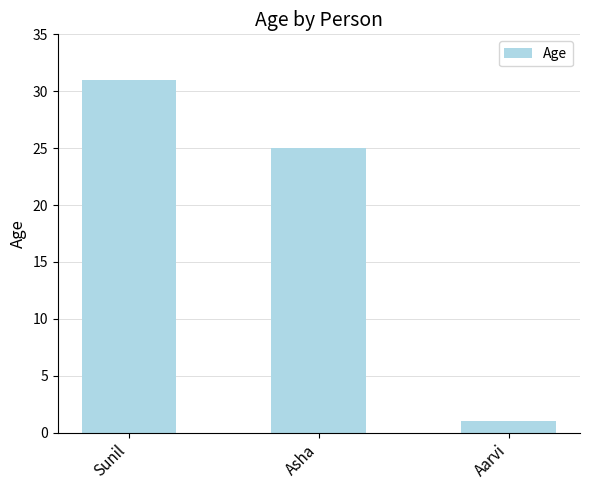

Approximately how many times larger is the value at Sunil compared to Asha?

1.2